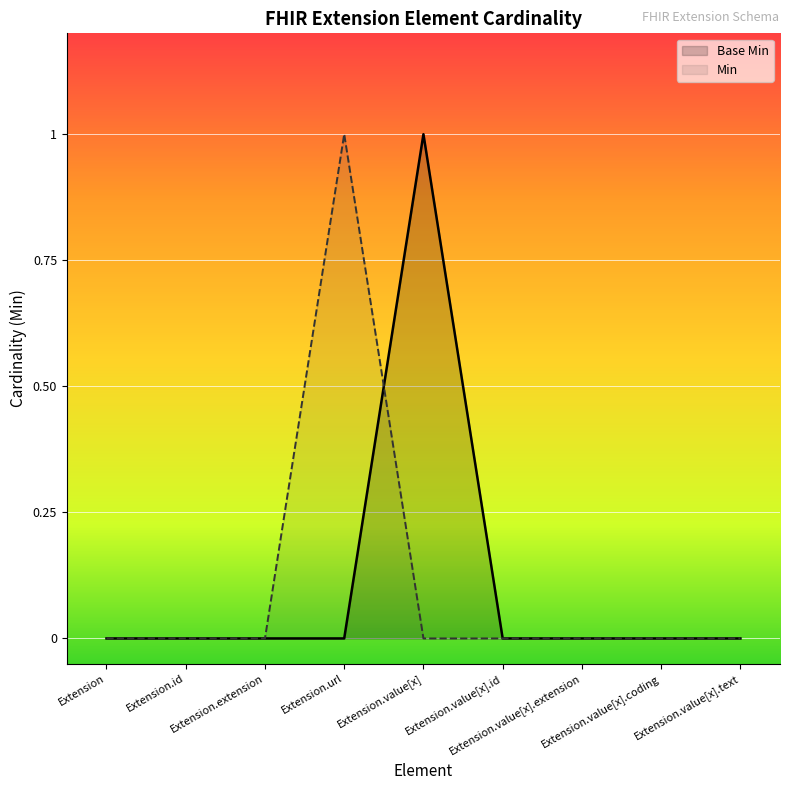

What is the label of the 1st point from the left?

Extension